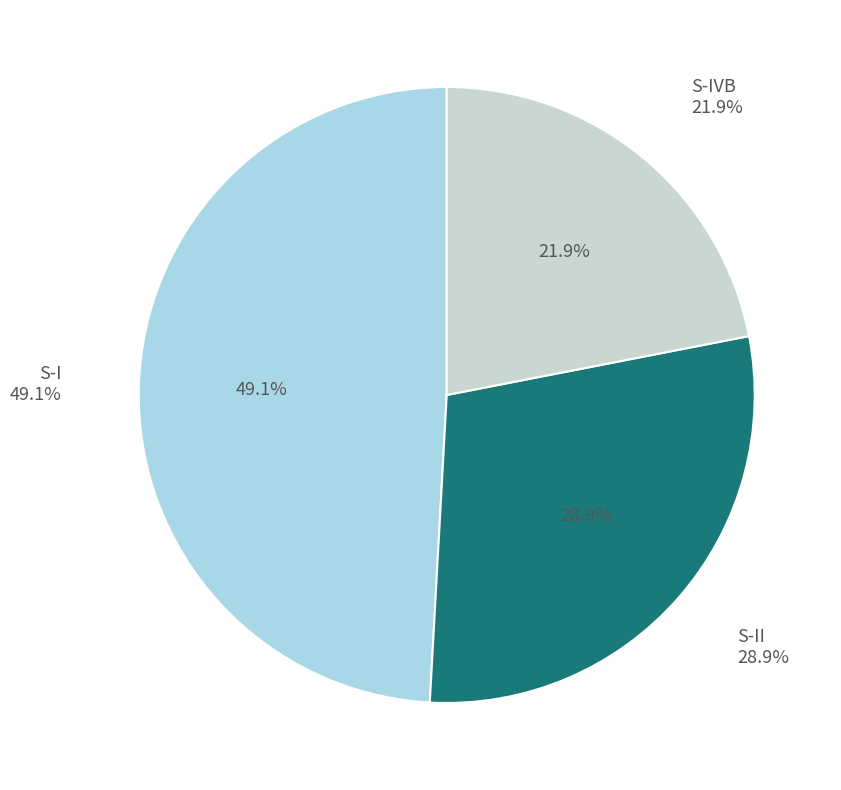

What is the ratio of the value at S-II to the value at S-IVB?

1.3